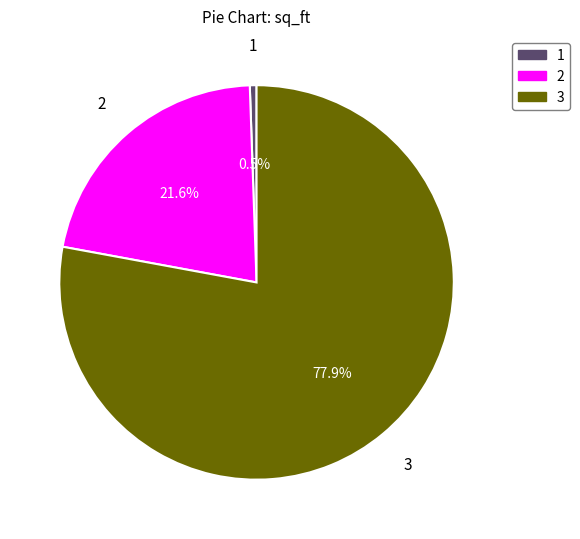

How many segments does this pie chart have?

3